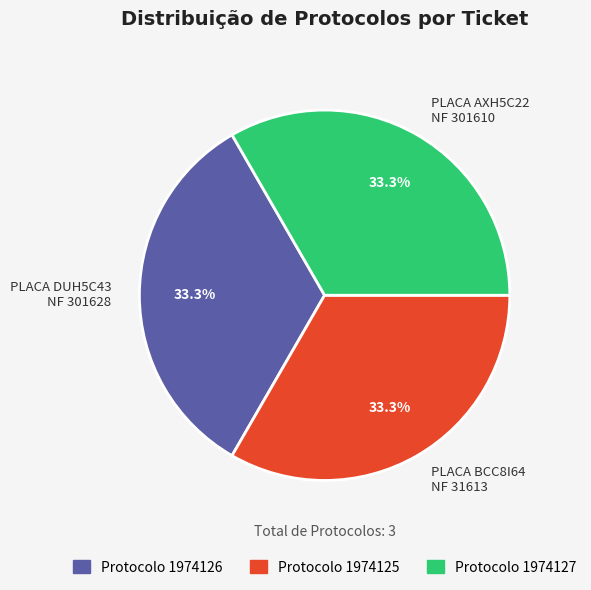

Combined, do PLACA AXH5C22 NF 301610 and PLACA BCC8I64 NF 31613 account for over 50%?

Yes